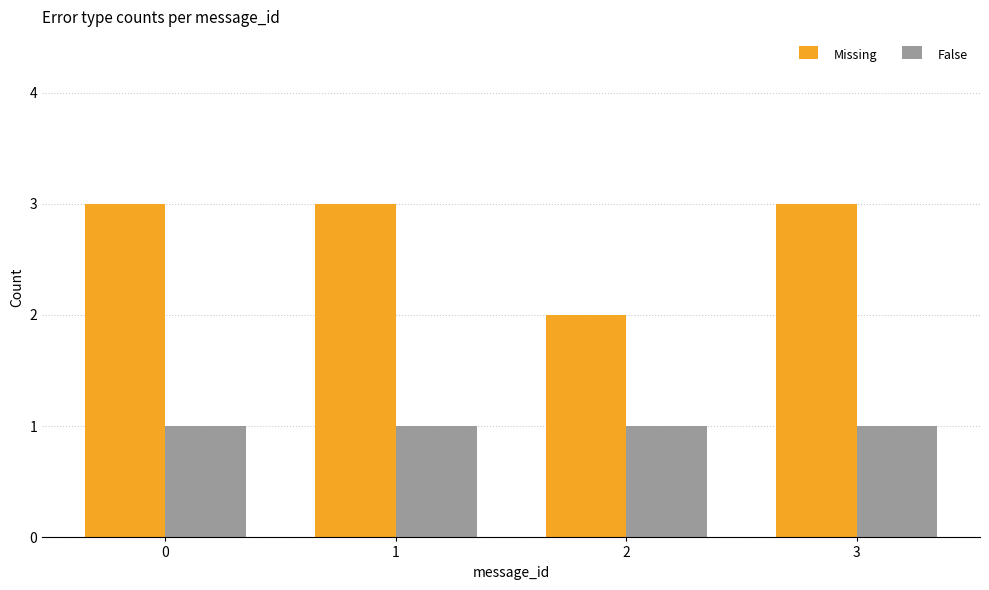

Reading left to right, what are all the values shown in this chart?

Missing: 3	3	2	3
False: 1	1	1	1